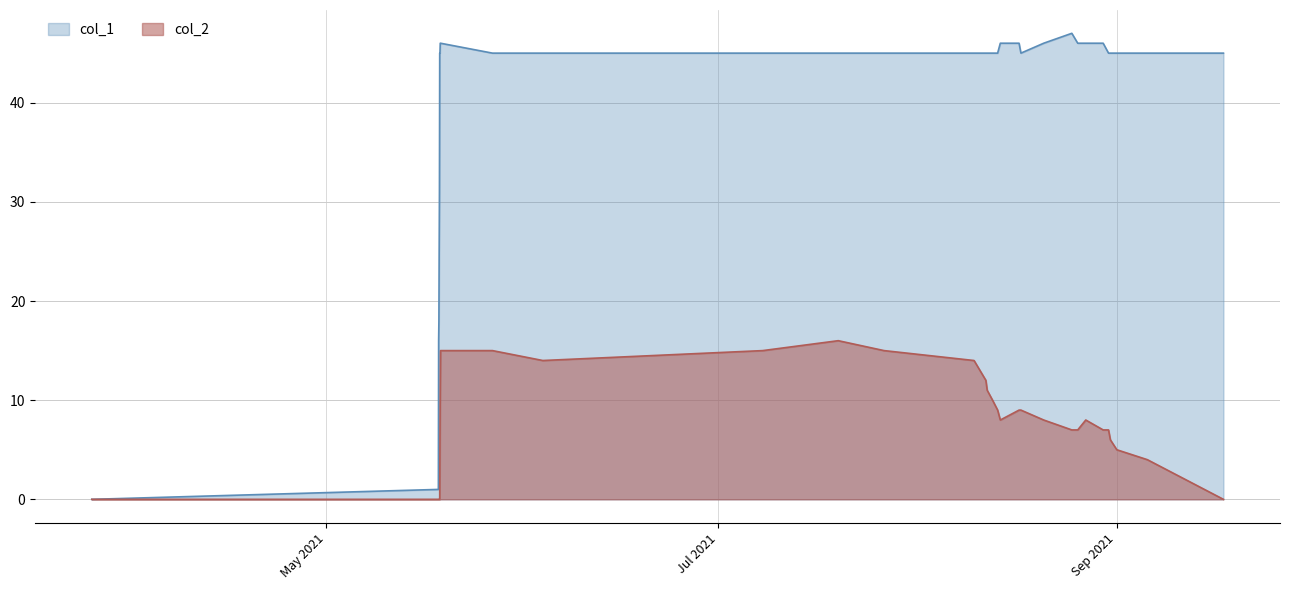

Rank the series by their average value, from lowest to highest.

col_2, col_1